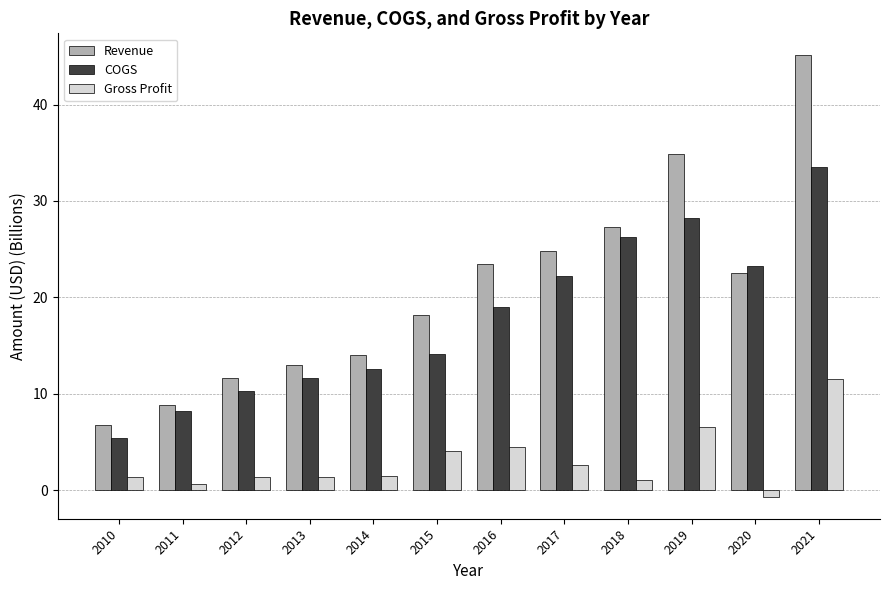

The value of Revenue at 2018 is 27.3. True or false?

True